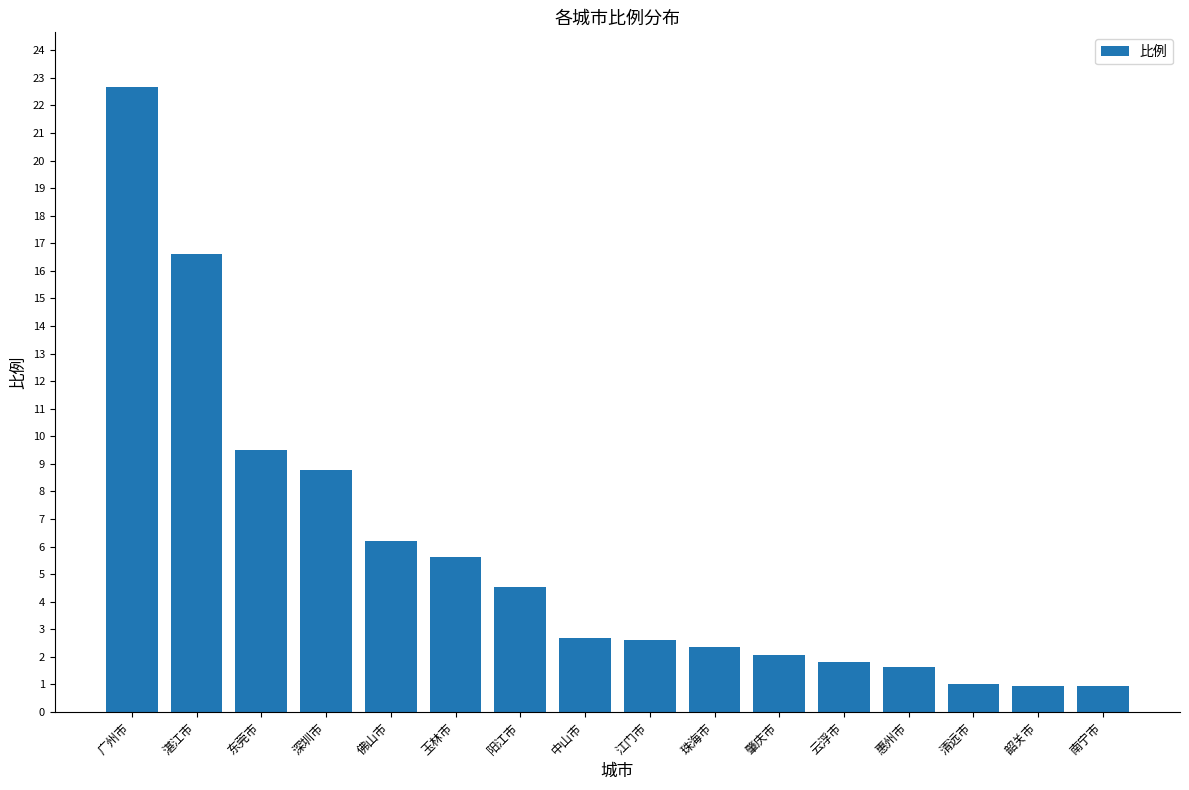

What is the difference between the second highest and second lowest values?

15.7